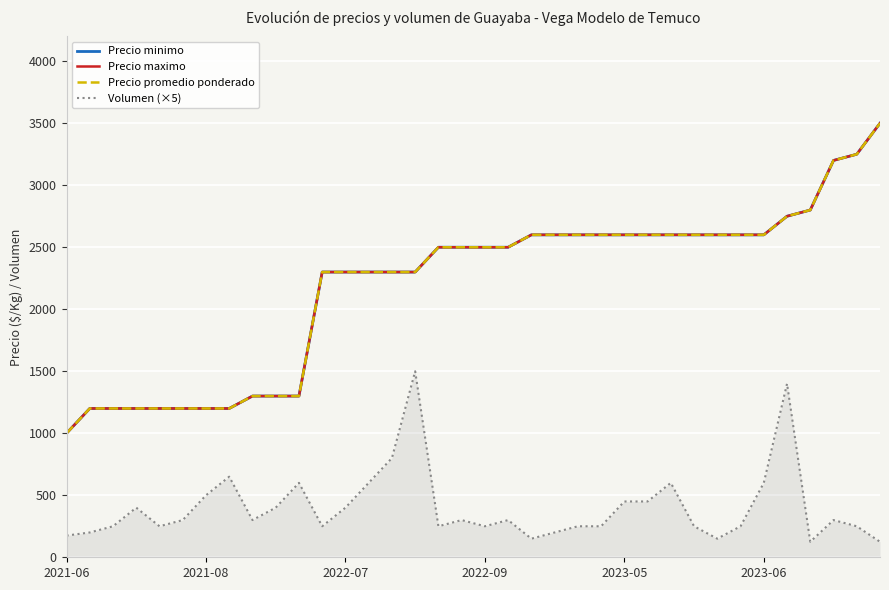

True or false: Precio promedio ponderado and Precio maximo intersect in this chart.

False